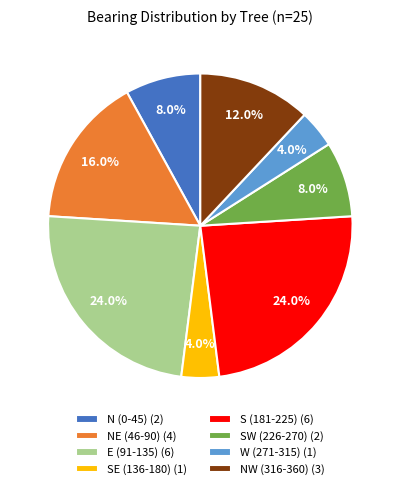

Does SW (226-270) (2) account for over 50% of the chart?

No